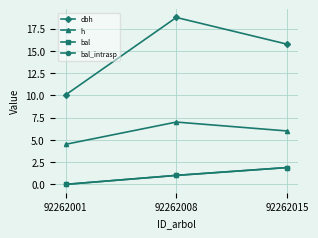

Reading left to right, list all the values displayed in this chart.

dbh: 92262001=10.1	92262008=18.8	92262015=15.8
h: 92262001=4.5	92262008=7.0	92262015=6.0
bal: 92262001=0.0	92262008=1.0	92262015=1.9
bal_intrasp: 92262001=0.0	92262008=1.0	92262015=1.9